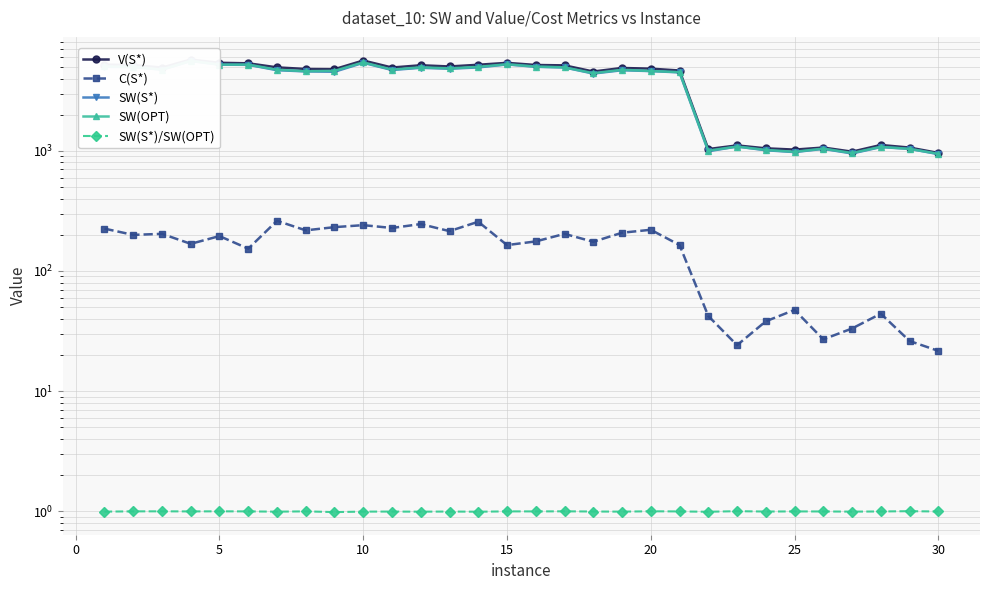

At how many categories does at least one series exceed 4843?

16